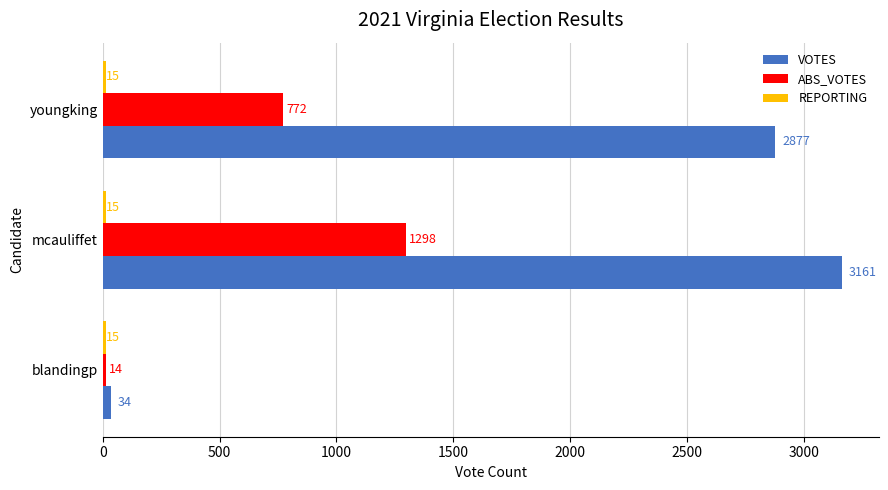

At which label is VOTES closest to 1597?

youngking